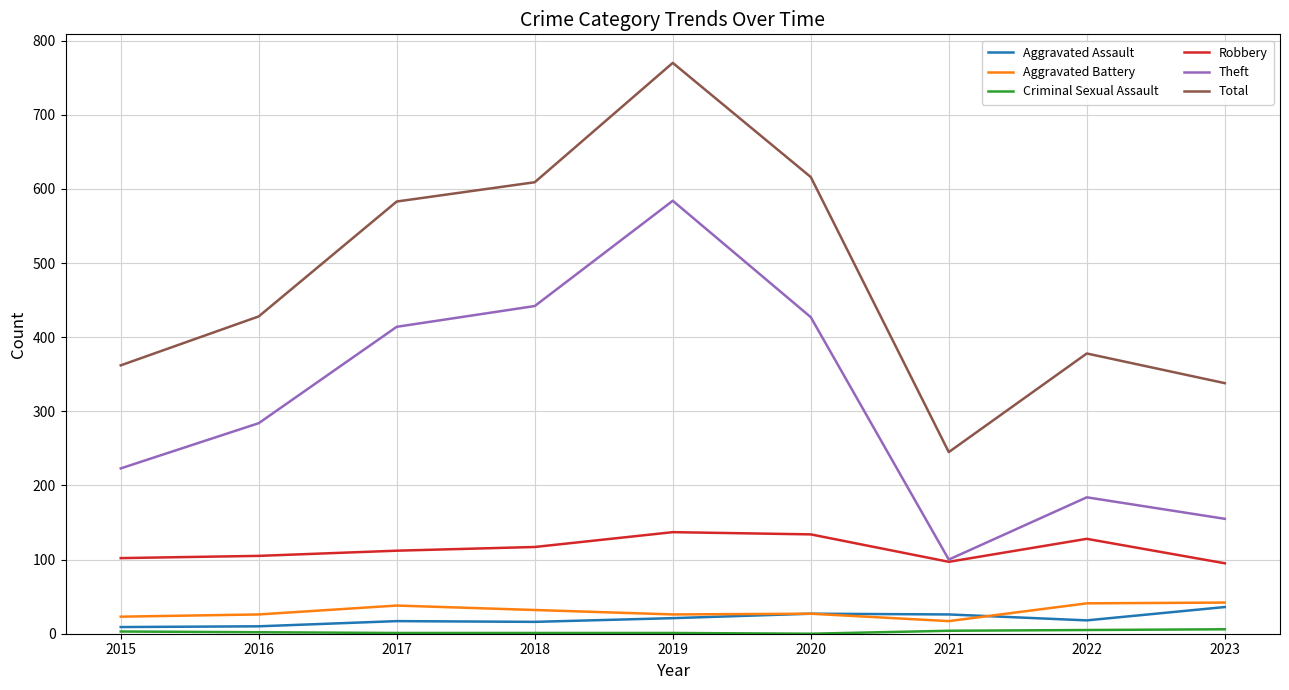

True or false: Aggravated Battery and Theft cross at least once.

False